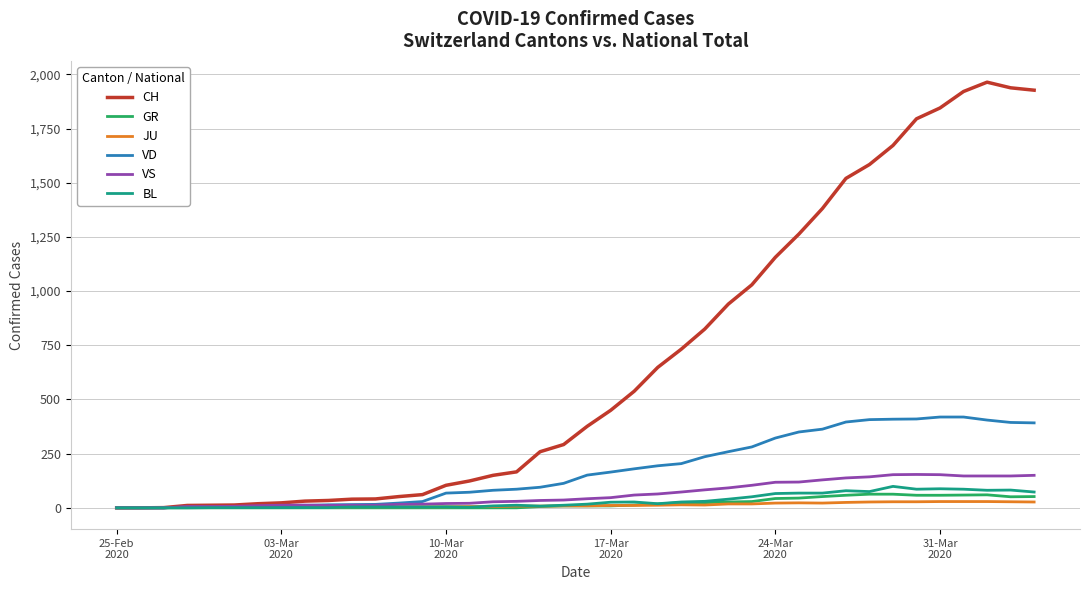

Which series has the largest range (max minus min)?

CH